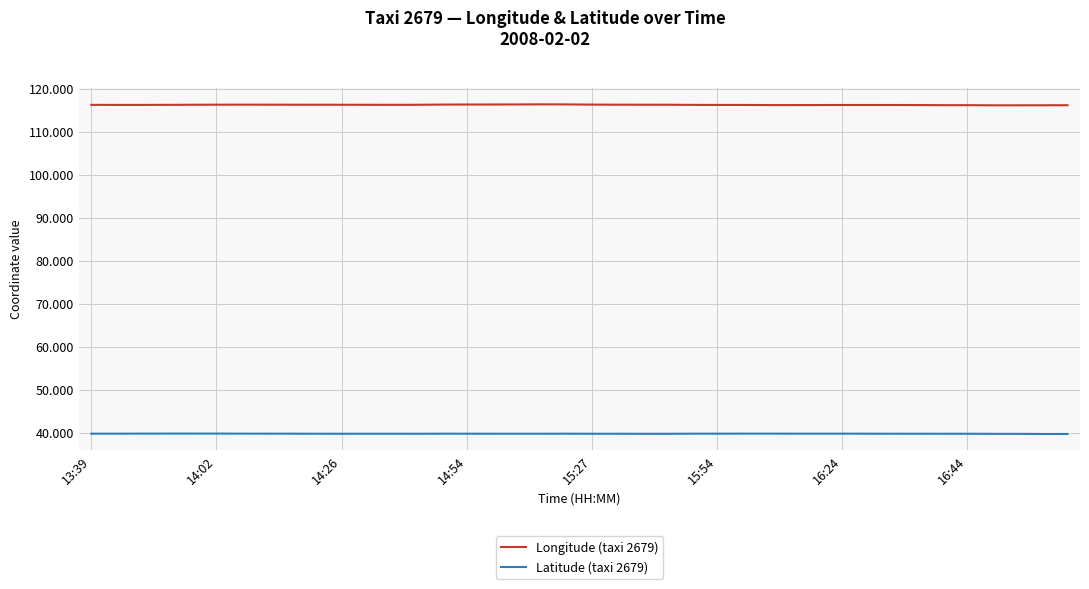

Rank the series by their maximum value, from highest to lowest.

Longitude (taxi 2679), Latitude (taxi 2679)